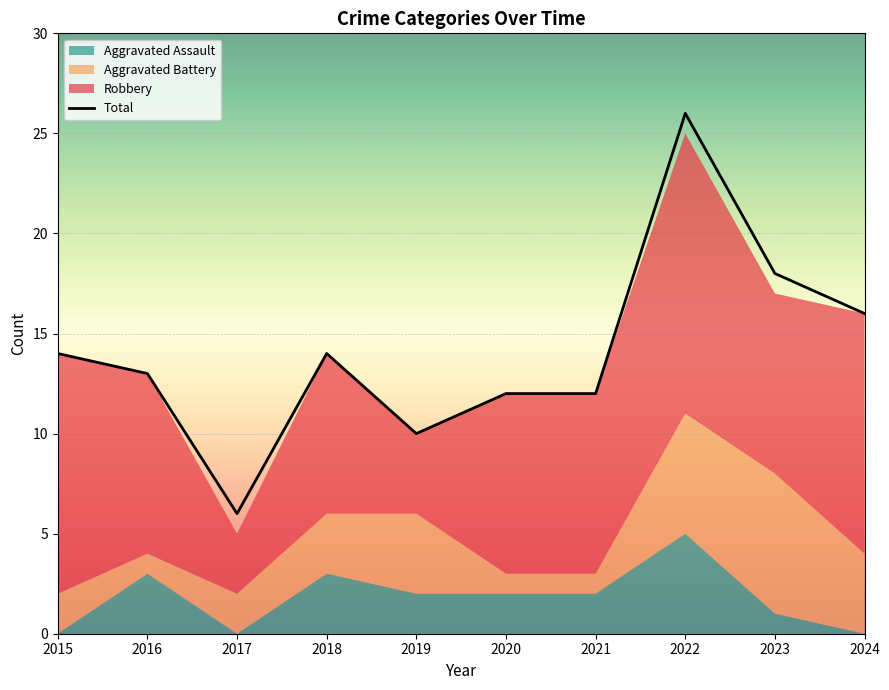

Which category has the lowest value across all series?

2015